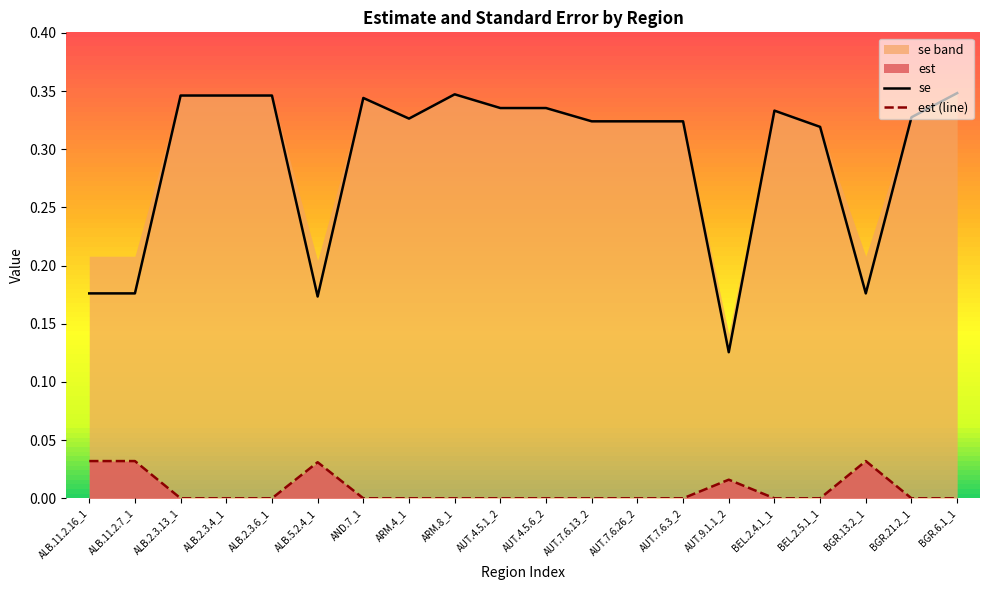

In se, how many points are higher than both neighbors (excluding endpoints)?

3